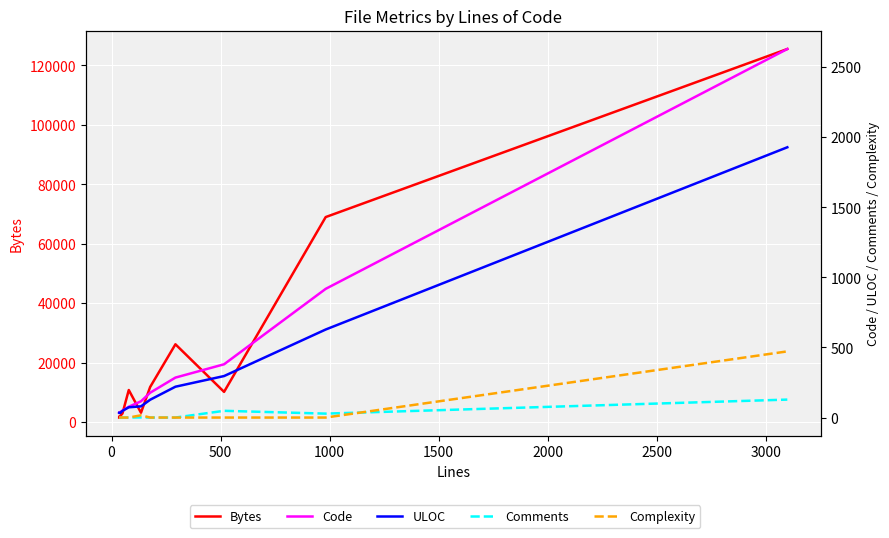

Rank the series by their maximum value, from highest to lowest.

Bytes, Code, ULOC, Complexity, Comments